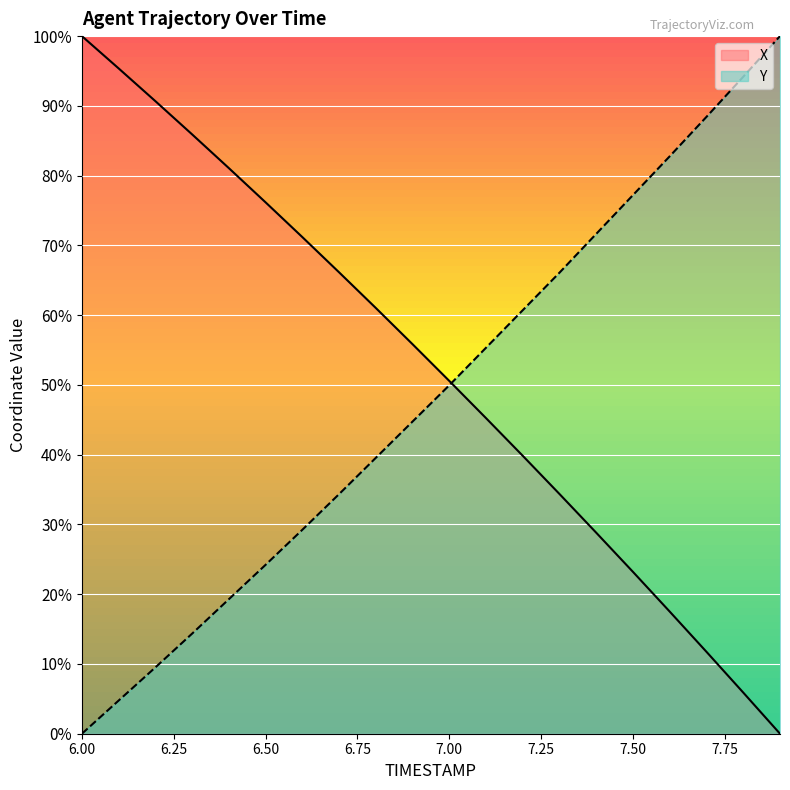

Rank the series at 6.9 from highest to lowest value.

X, Y